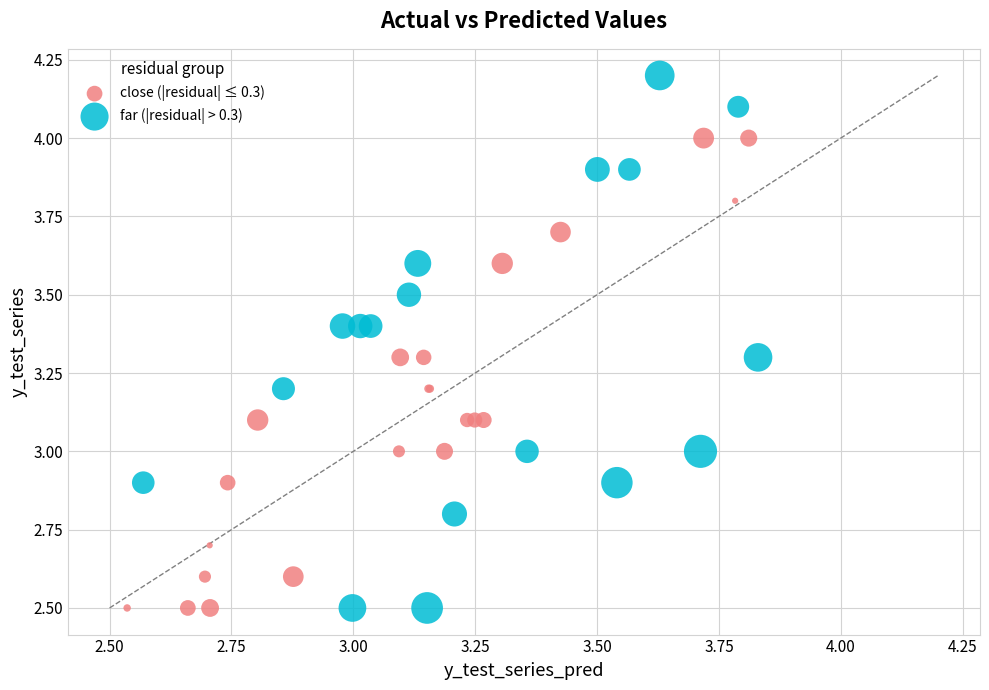

Which series has the largest Y range (max minus min)?

far (|residual| > 0.3)